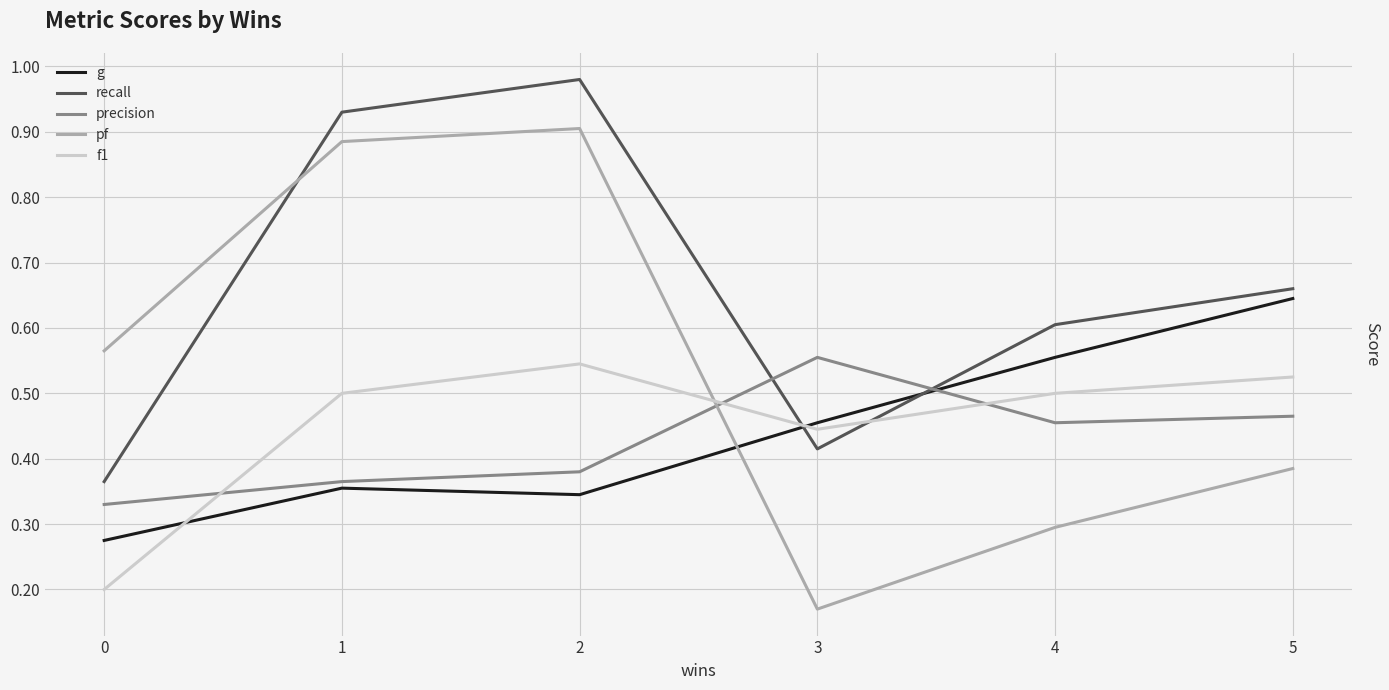

How many categories are shown in the chart?

6